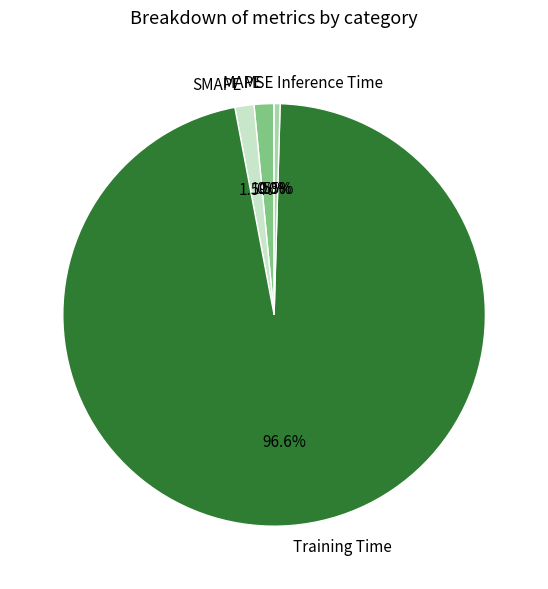

What percentage is the Training Time slice, to the nearest percent?

97%